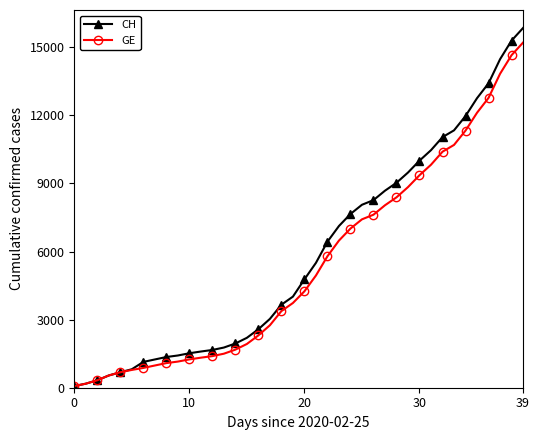

Which series has the largest range (max minus min)?

CH